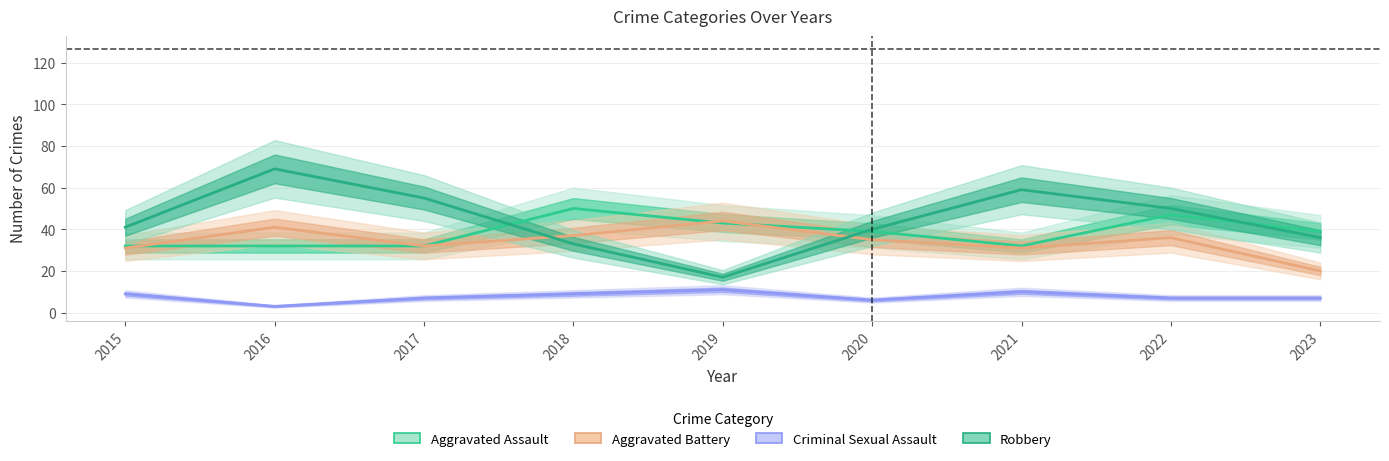

Where is the first local minimum for Criminal Sexual Assault?

2016